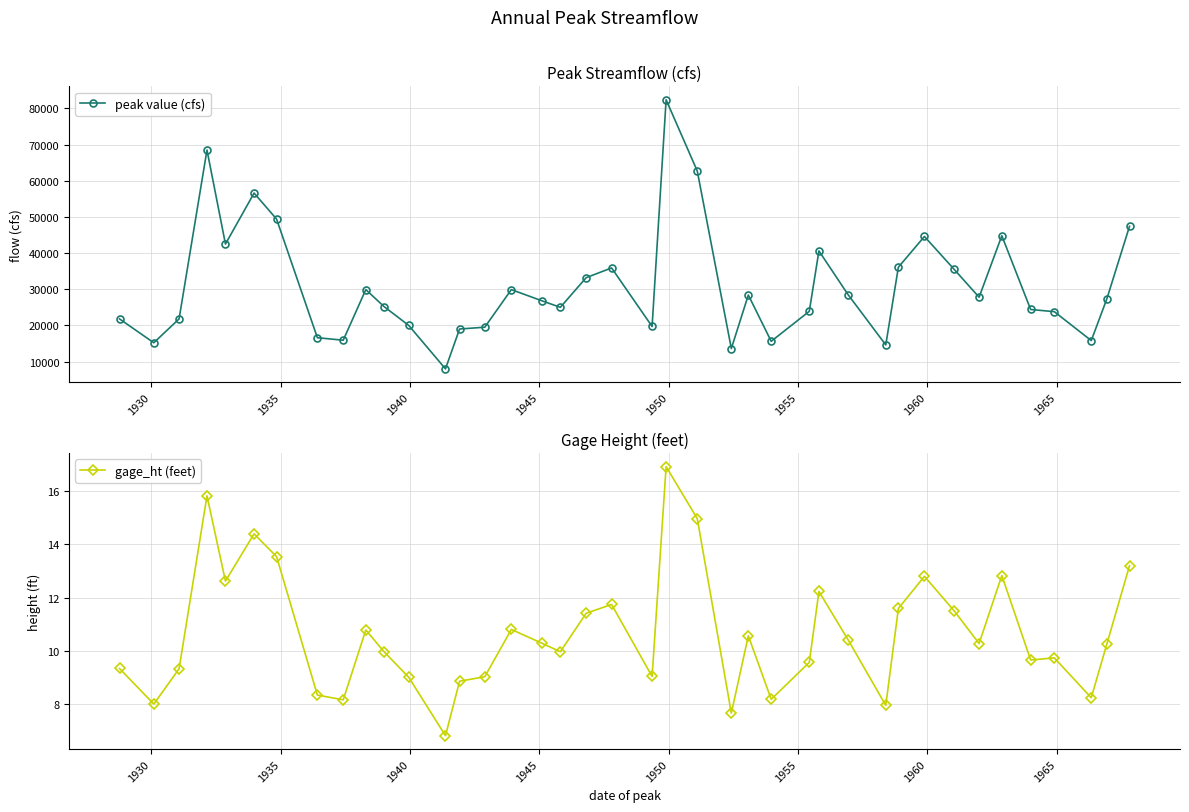

True or false: peak value (cfs) has more than 1 points higher than both neighbors.

True